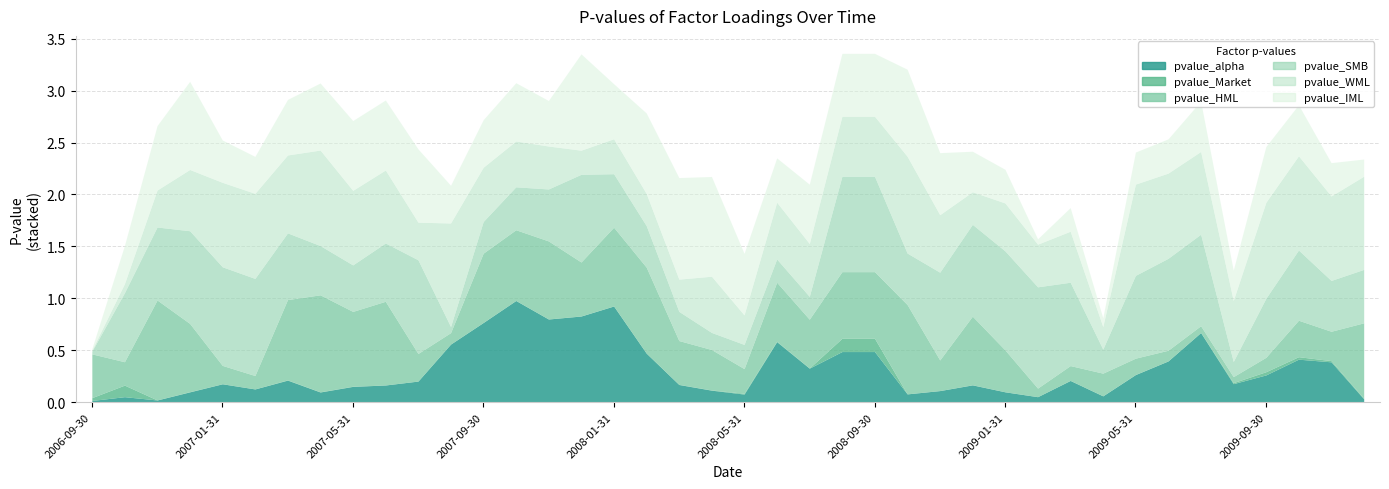

Which series has the widest spread of values?

pvalue_WML